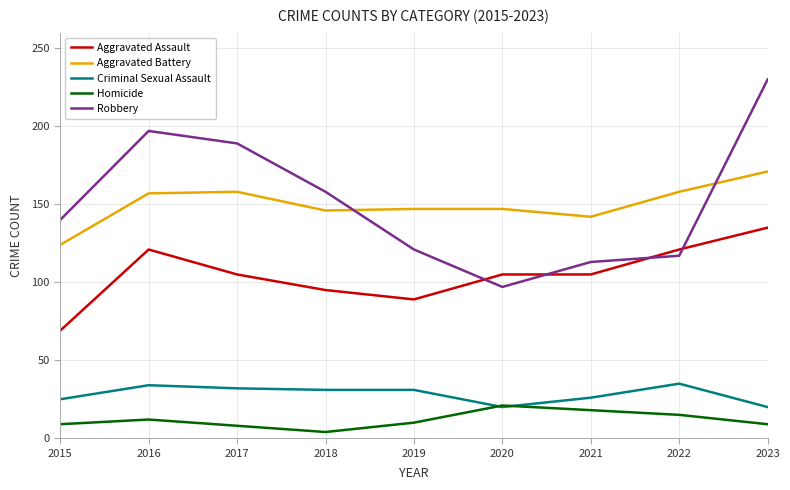

True or false: Aggravated Battery and Homicide cross at least once.

False